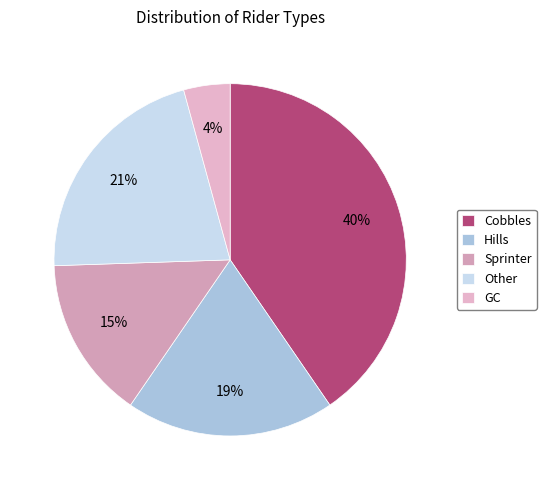

Is there any slice that represents more than half of the pie?

No